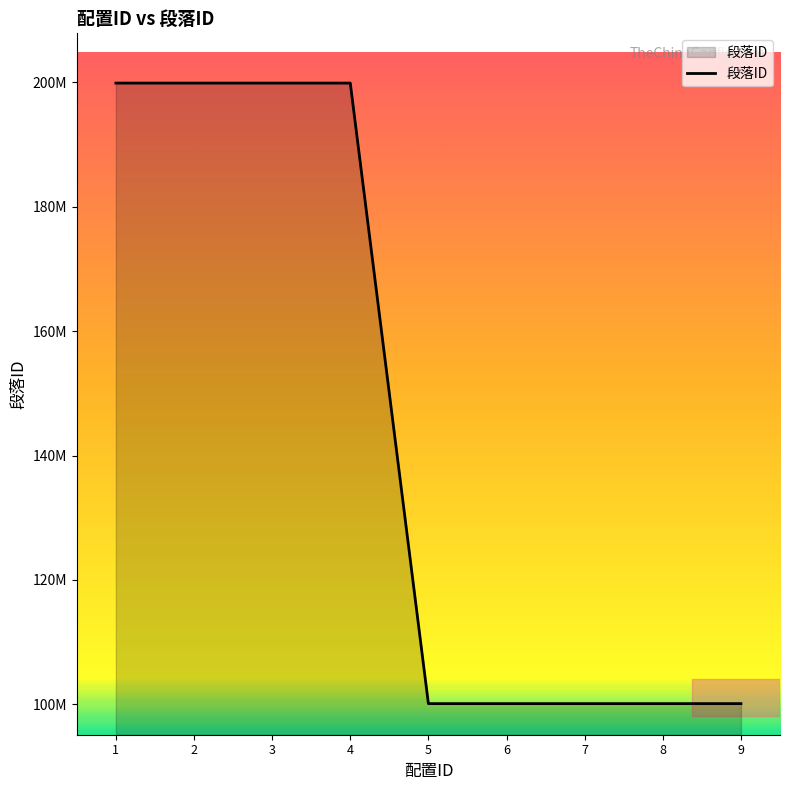

Reading right to left, what are all the values shown in this chart?

100101002	100102004	100101997	100101123	100101998	199901006	199901004	199901003	199901001